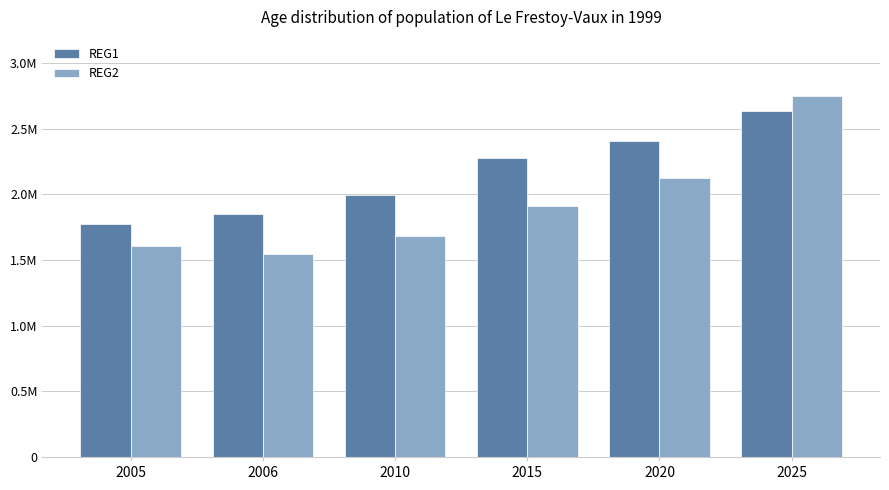

At 2006, list the series in order from largest to smallest.

REG1, REG2